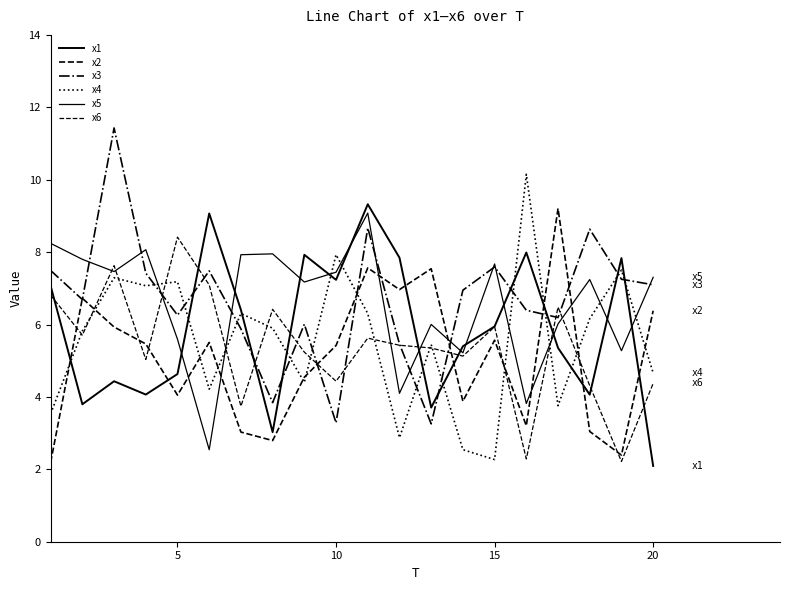

Which series has the largest range (max minus min)?

x3